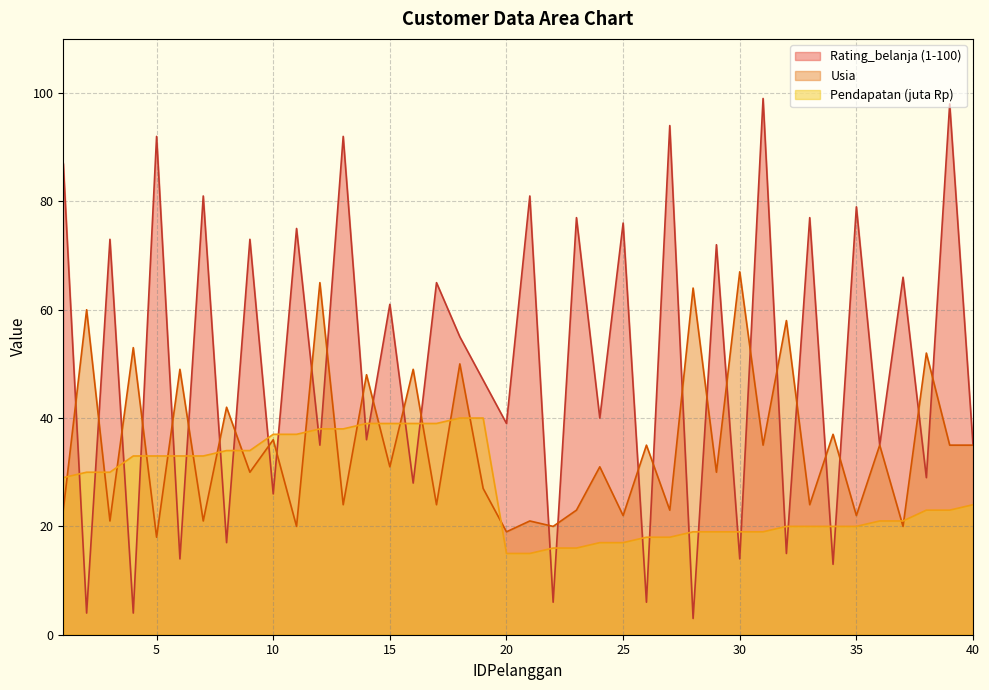

Which label corresponds to the smallest value in the chart?

28